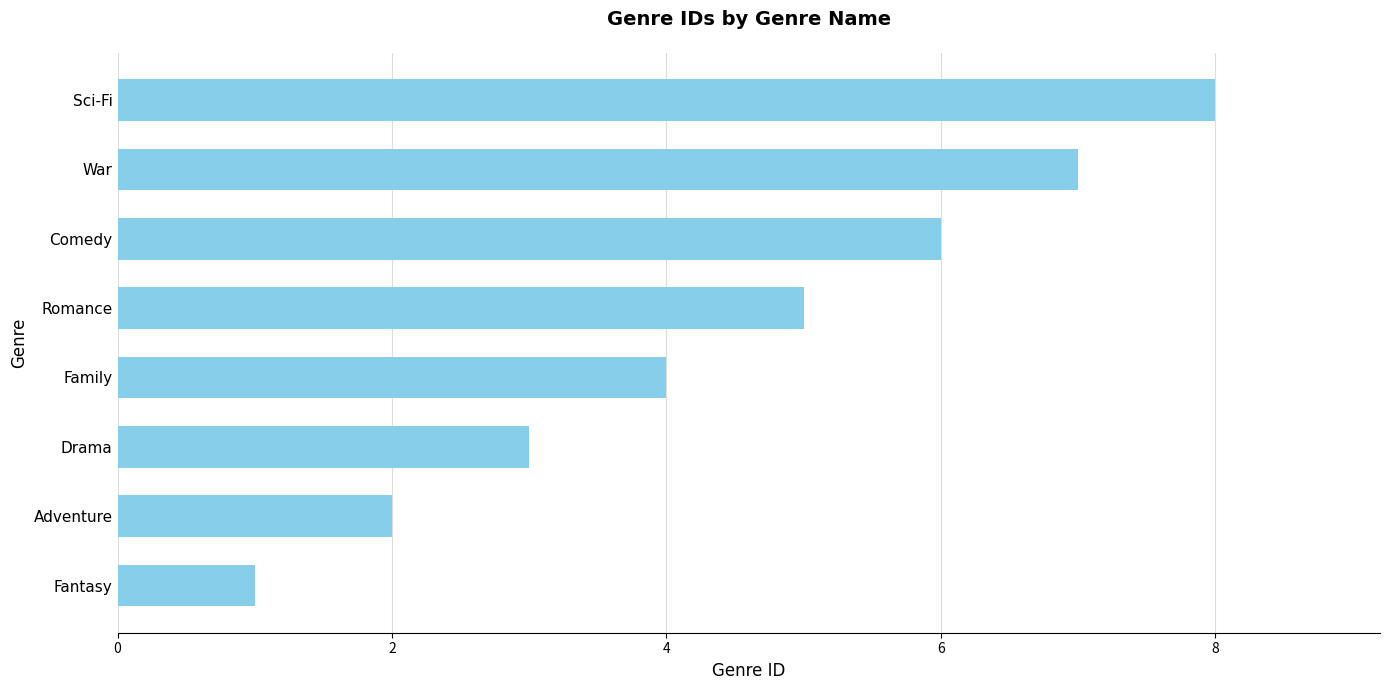

Rank the categories by value from lowest to highest.

Fantasy, Adventure, Drama, Family, Romance, Comedy, War, Sci-Fi